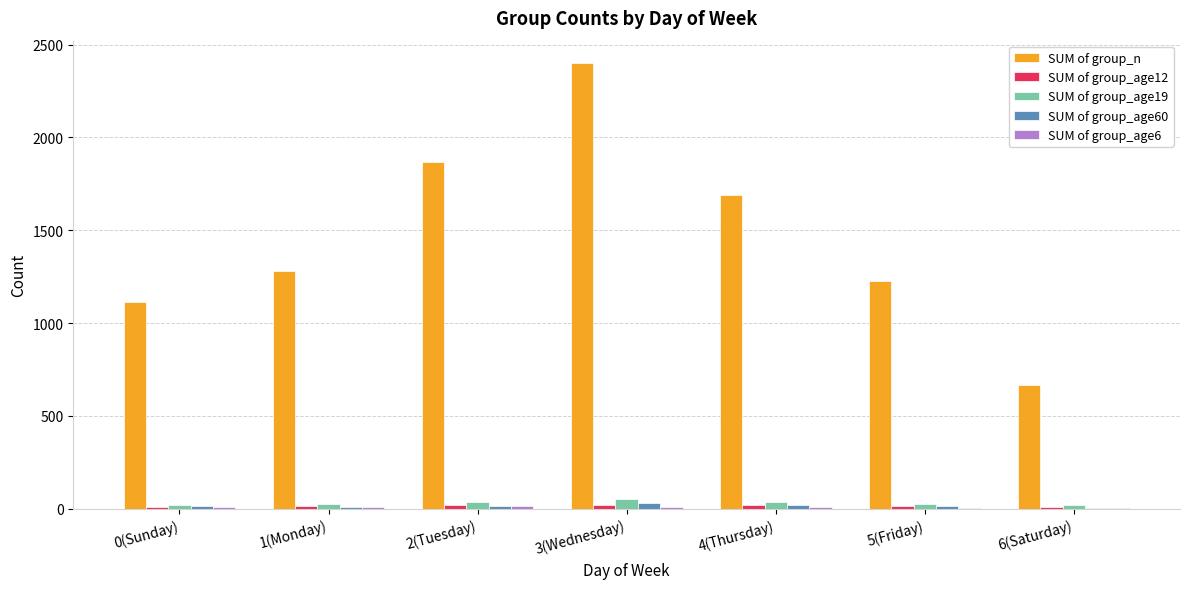

Does the chart contain stacked bars?

No